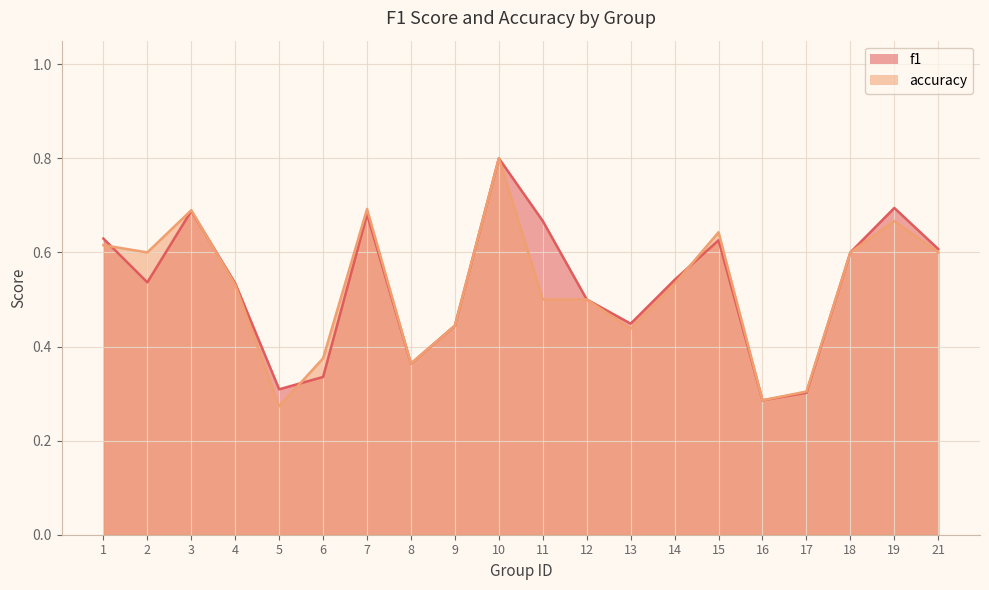

Does the chart display data point markers on the line(s)?

No